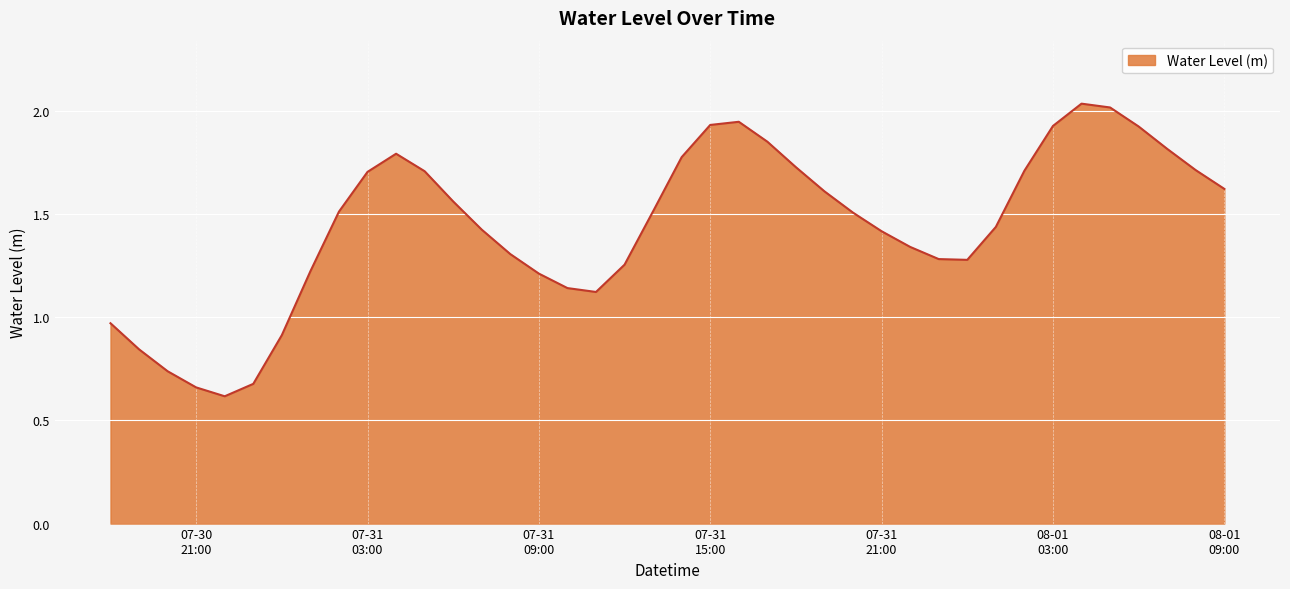

What is the minimum value shown in the chart?

0.6